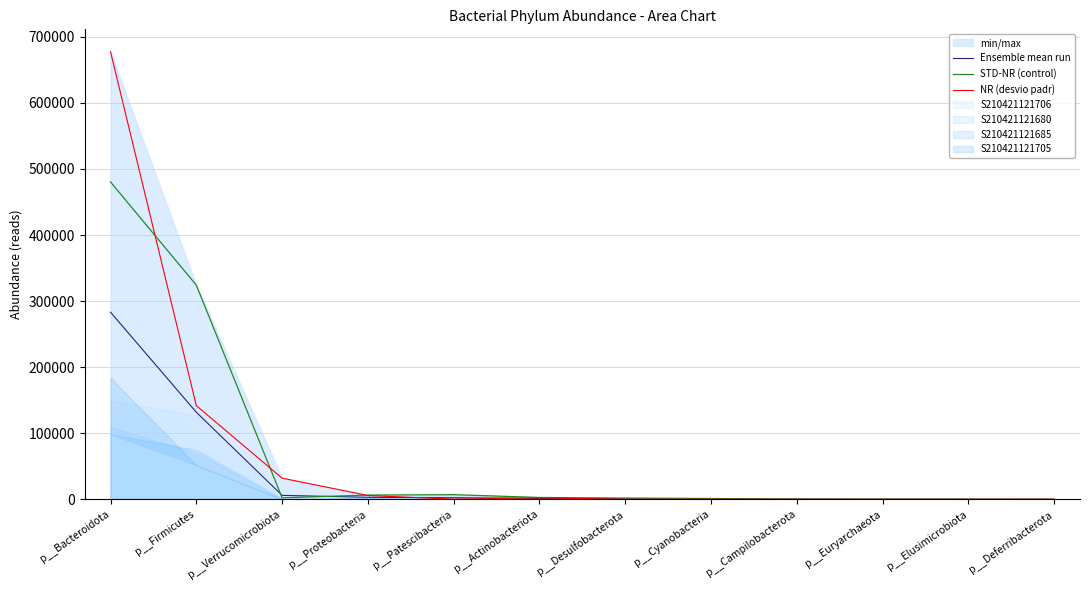

Which category has the lowest value in the Ensemble mean run series?

p__Deferribacterota